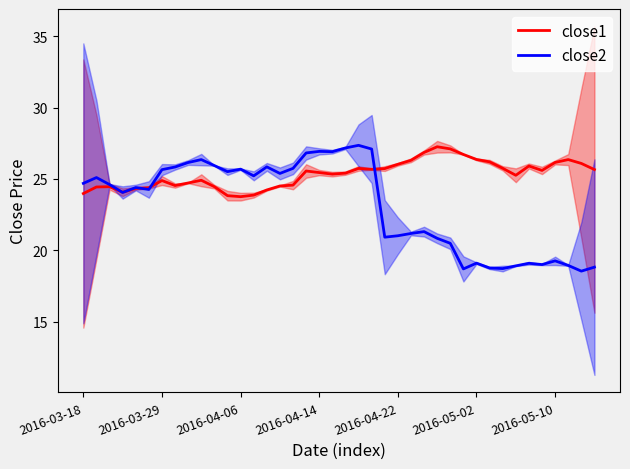

True or false: close2 has a value of 43.8 at 2016-04-06.

False